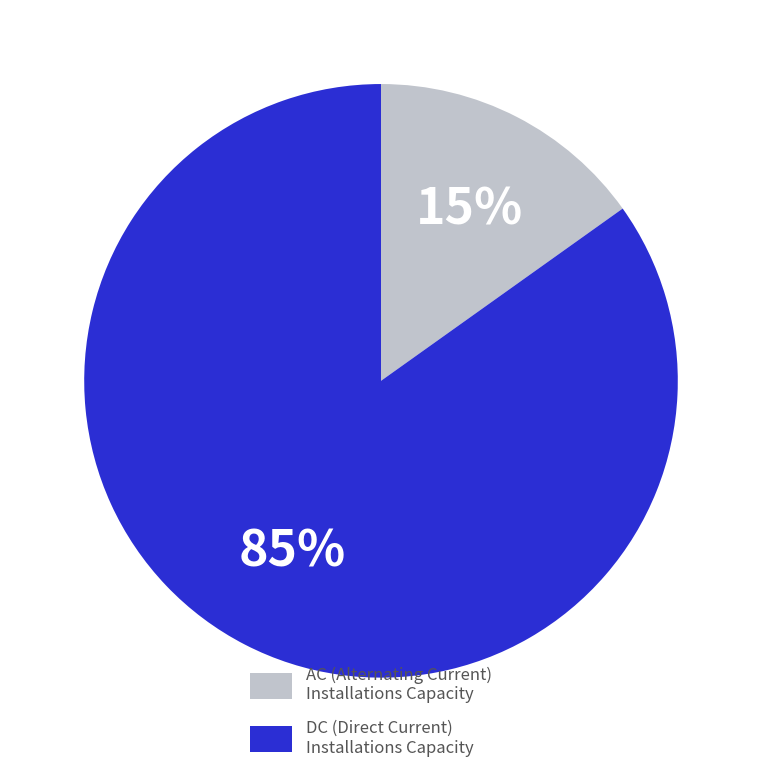

Between AC (Alternating Current) Installations Capacity and DC (Direct Current) Installations Capacity, which is larger?

DC (Direct Current) Installations Capacity